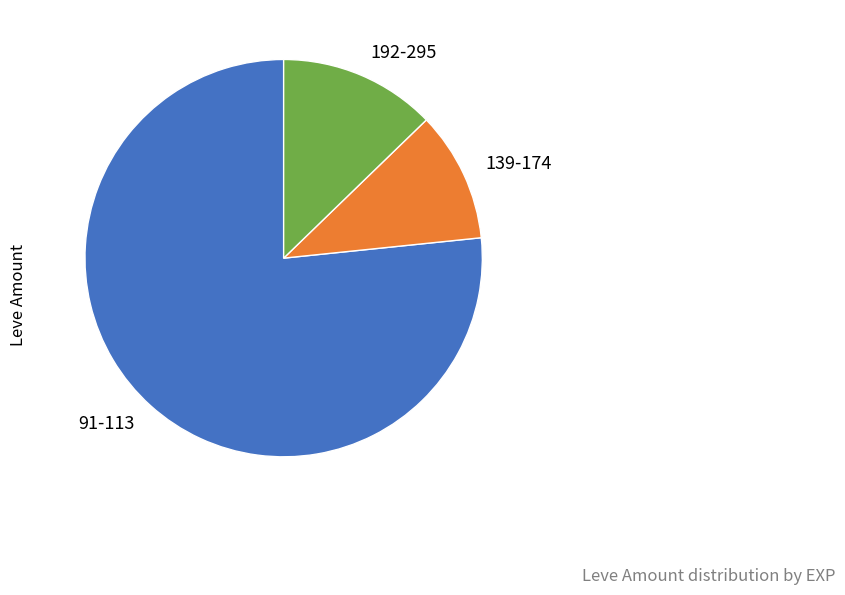

Do 91-113 and 192-295 together represent more than half of the pie?

Yes